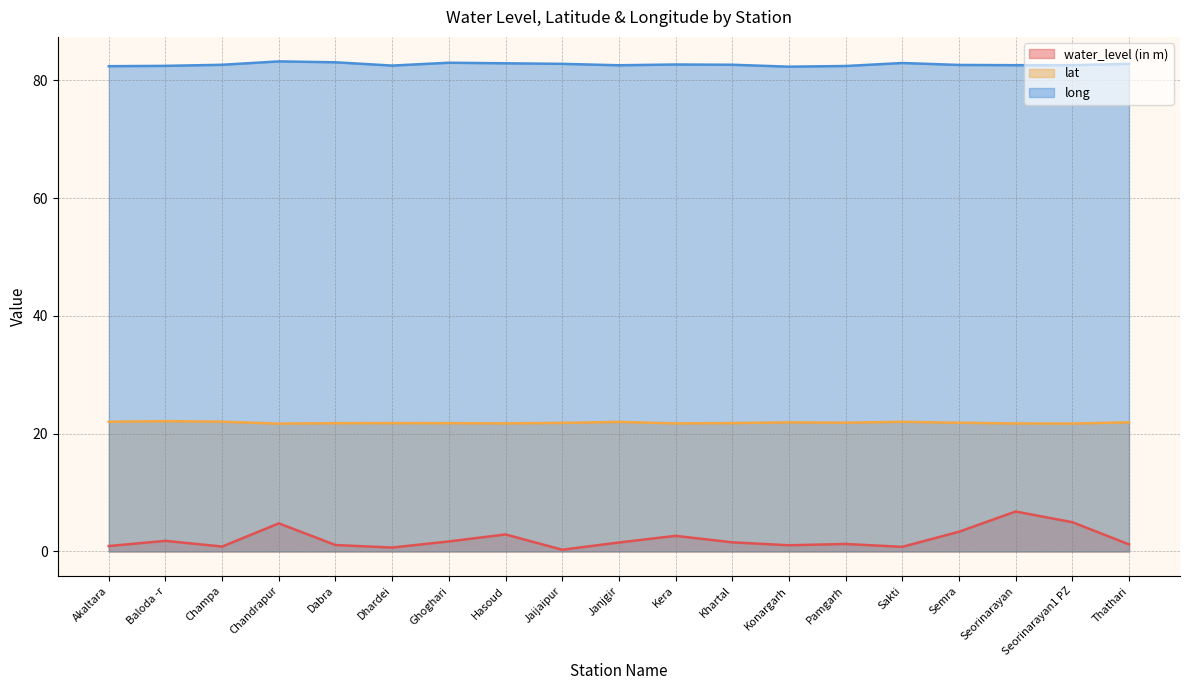

Where does the water_level (in m) series first go above 1?

Baloda -r